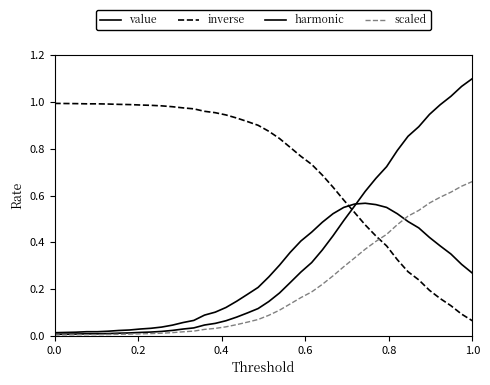

Which series has the largest total across all categories?

inverse